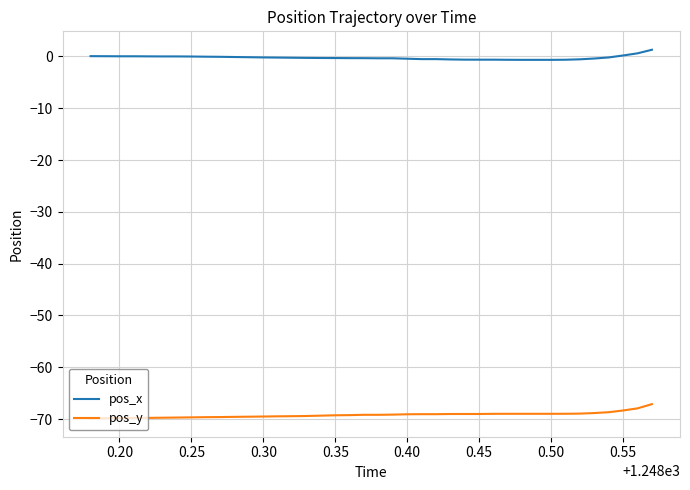

What is the lowest value of the pos_y series?

-69.9